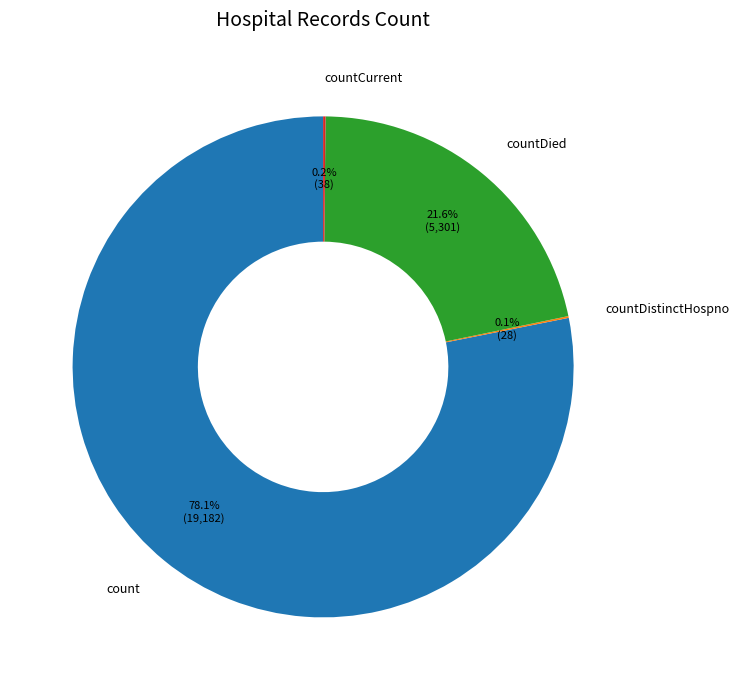

How much of the chart is everything except countDied?

78.4%